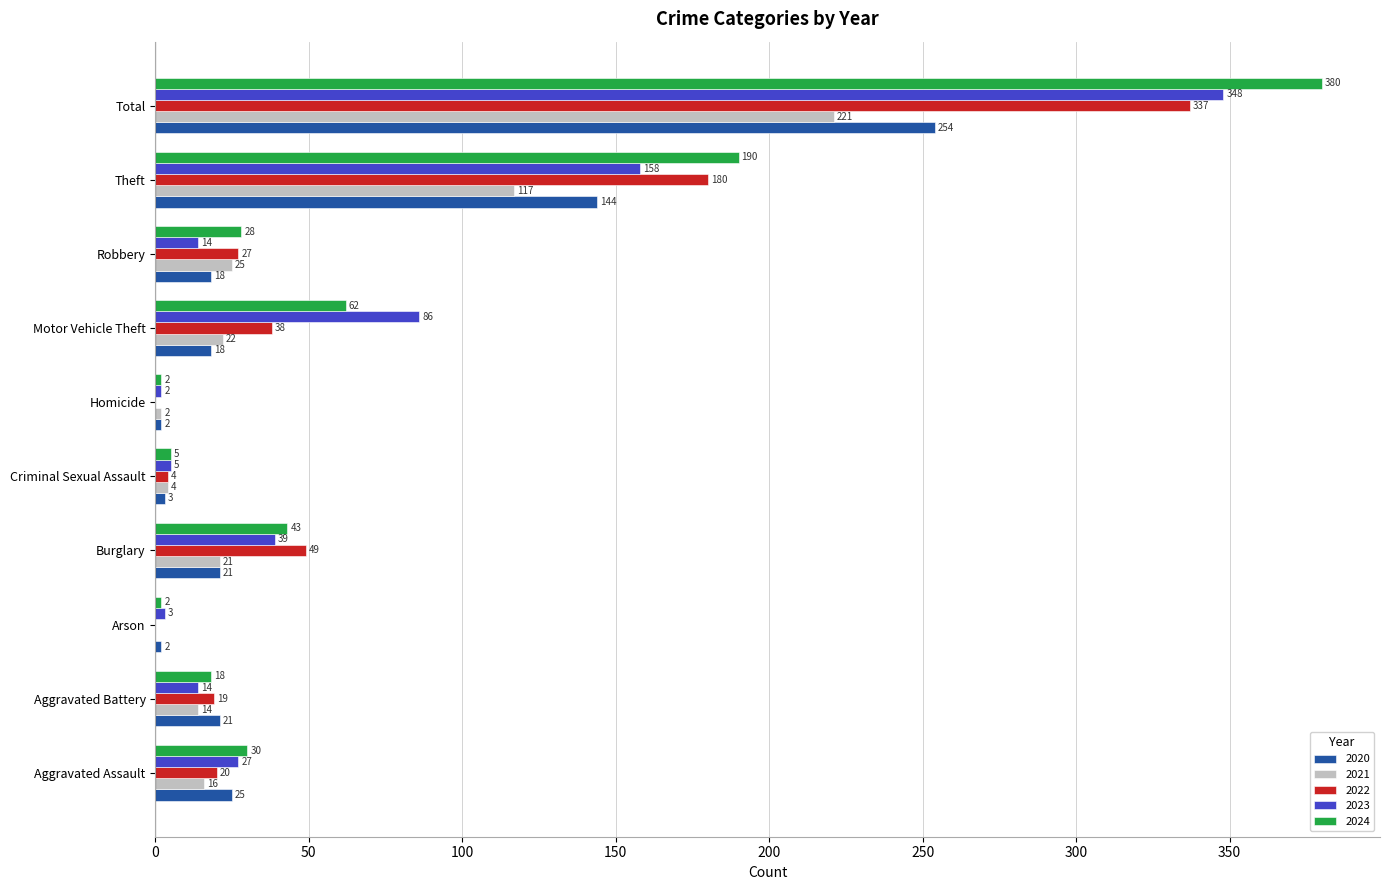

Between Burglary and Robbery, which series saw the biggest shift?

2023